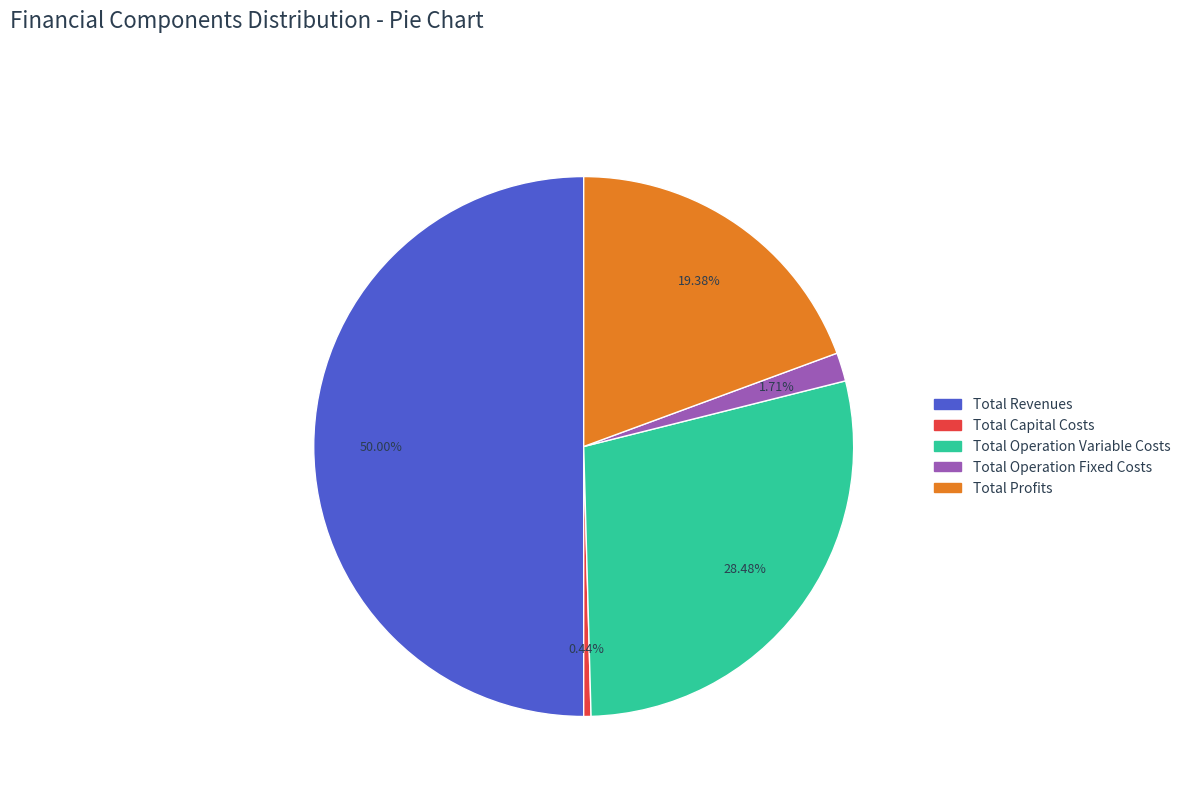

Do Total Operation Fixed Costs and Total Operation Variable Costs together represent more than half of the pie?

No